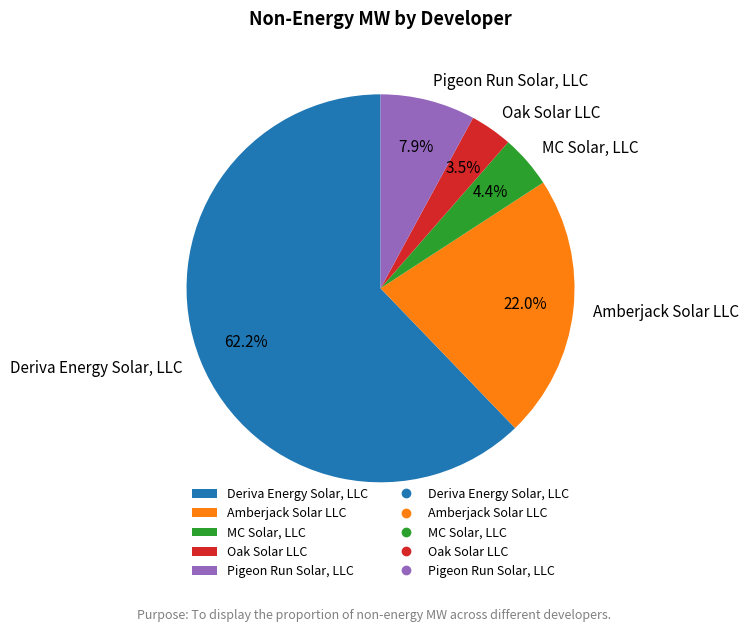

The Deriva Energy Solar, LLC slice represents 77% of the pie. True or false?

False